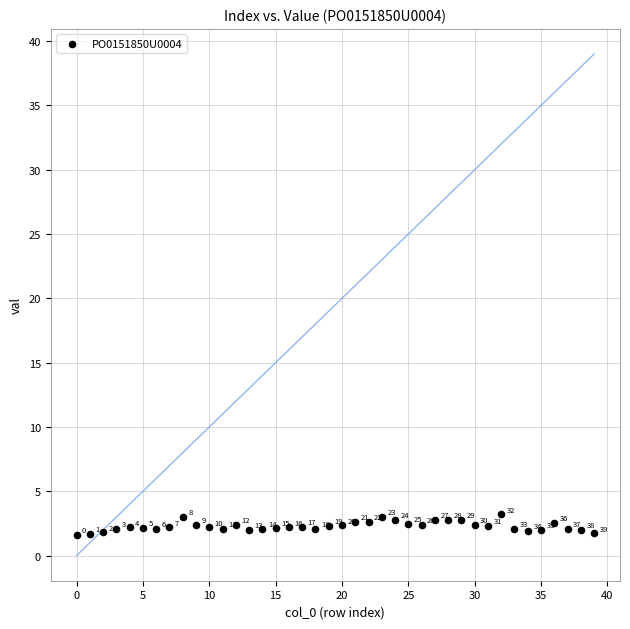

What is the range of Y values (max minus min)?

1.6